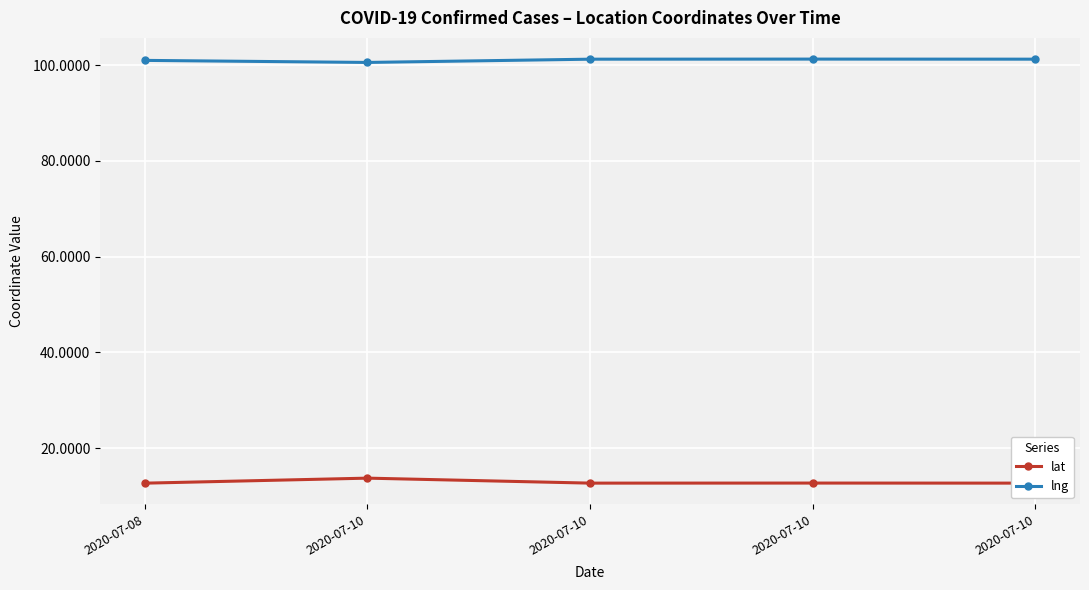

The lng series shows 38.6 at 2020-07-10. True or false?

False